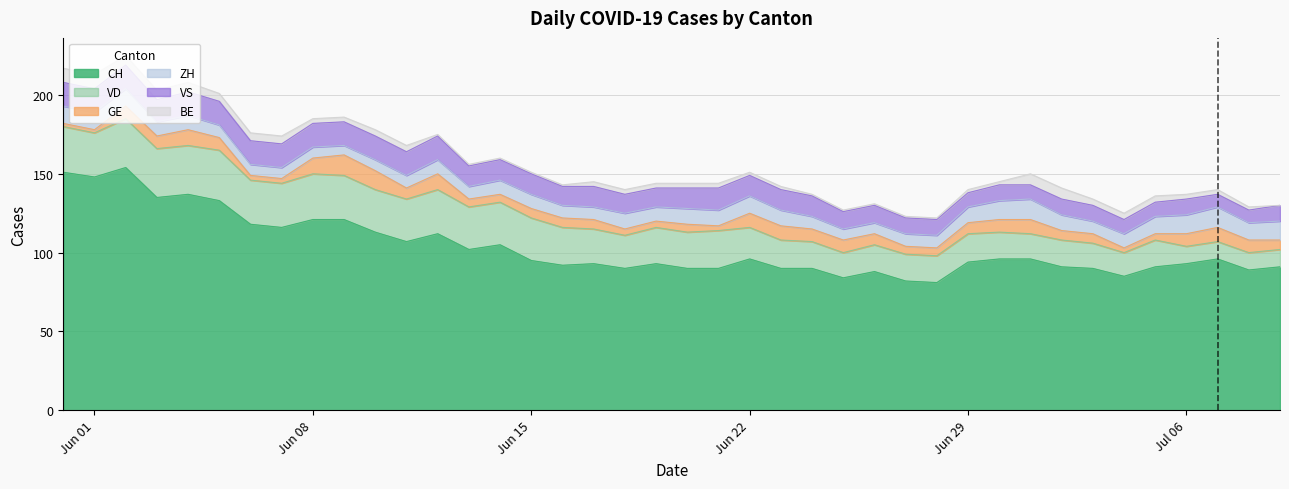

At which label is GE closest to 7?

11